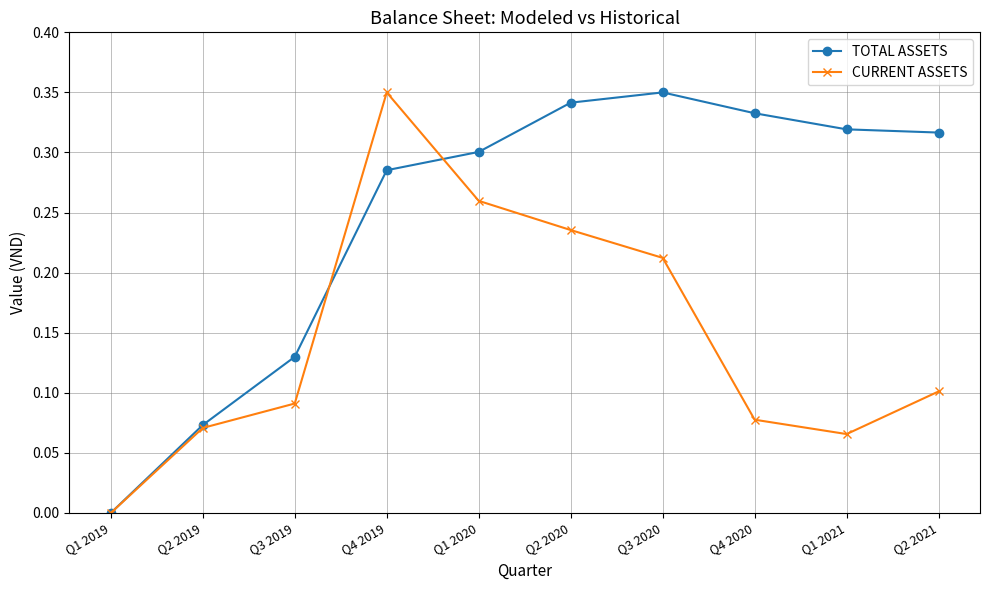

Which category has the lowest value across all series?

Q1 2019